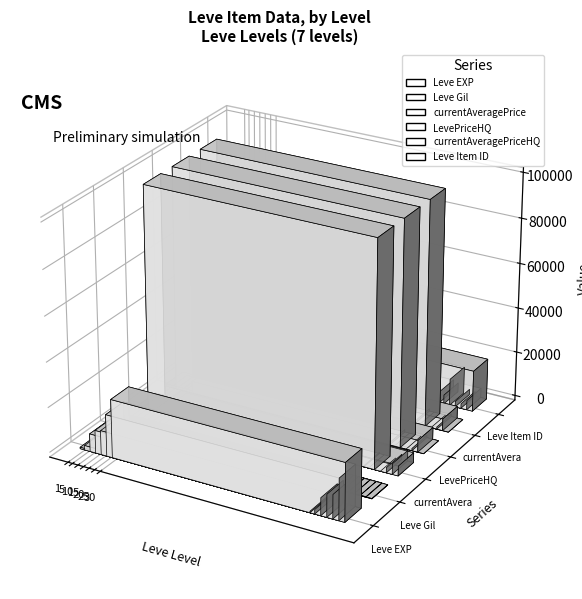

Is it true that currentAveragePrice equals 29148 at 10?

False